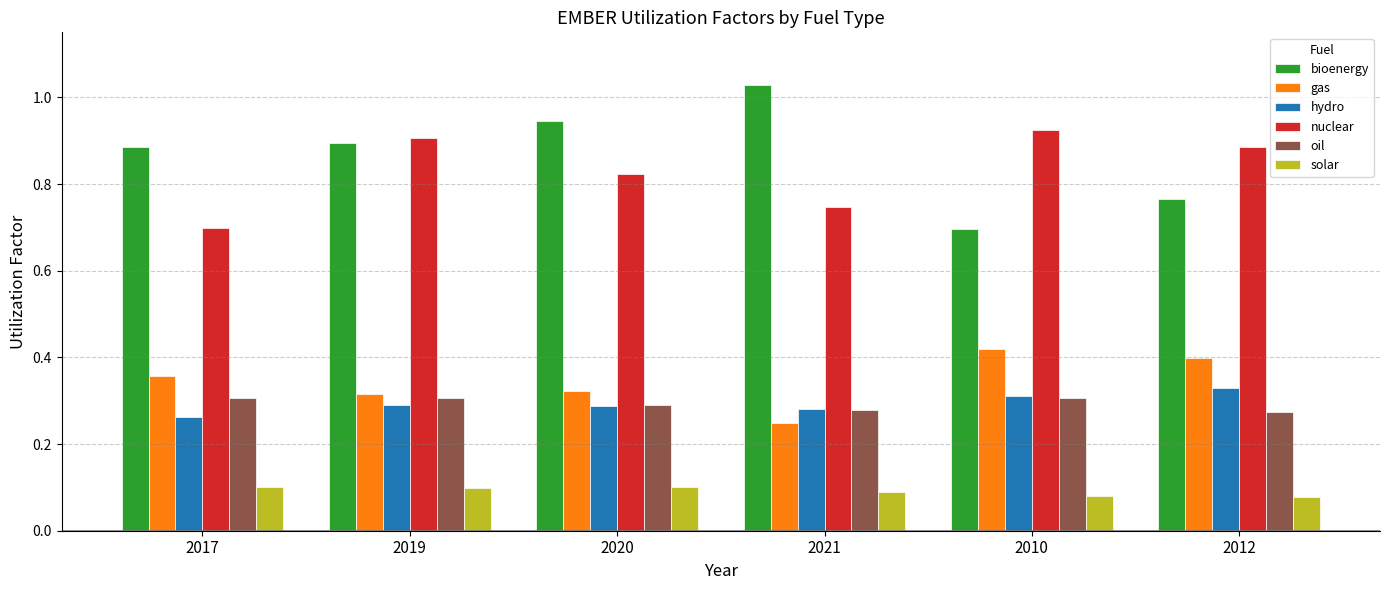

Which series has the widest spread of values?

bioenergy